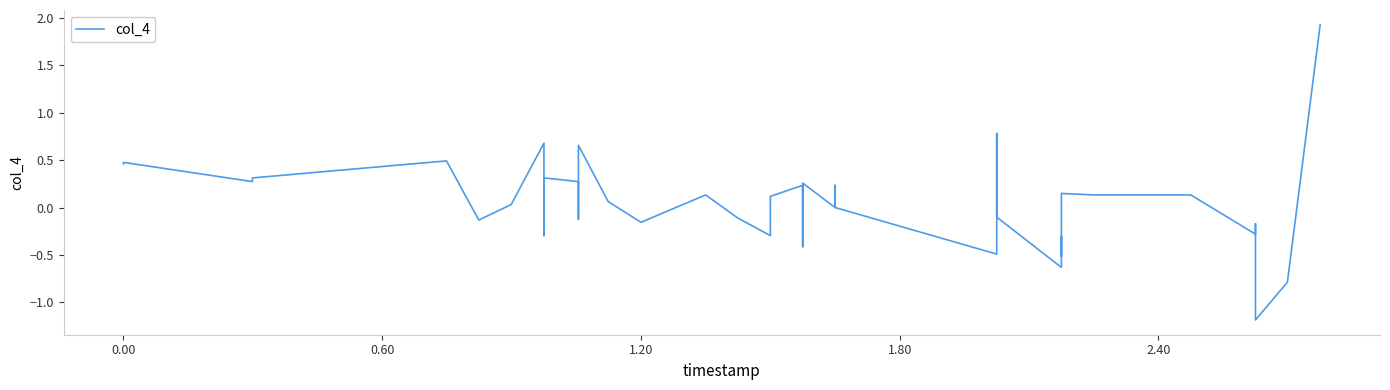

The value at 8 is -0.1. True or false?

False